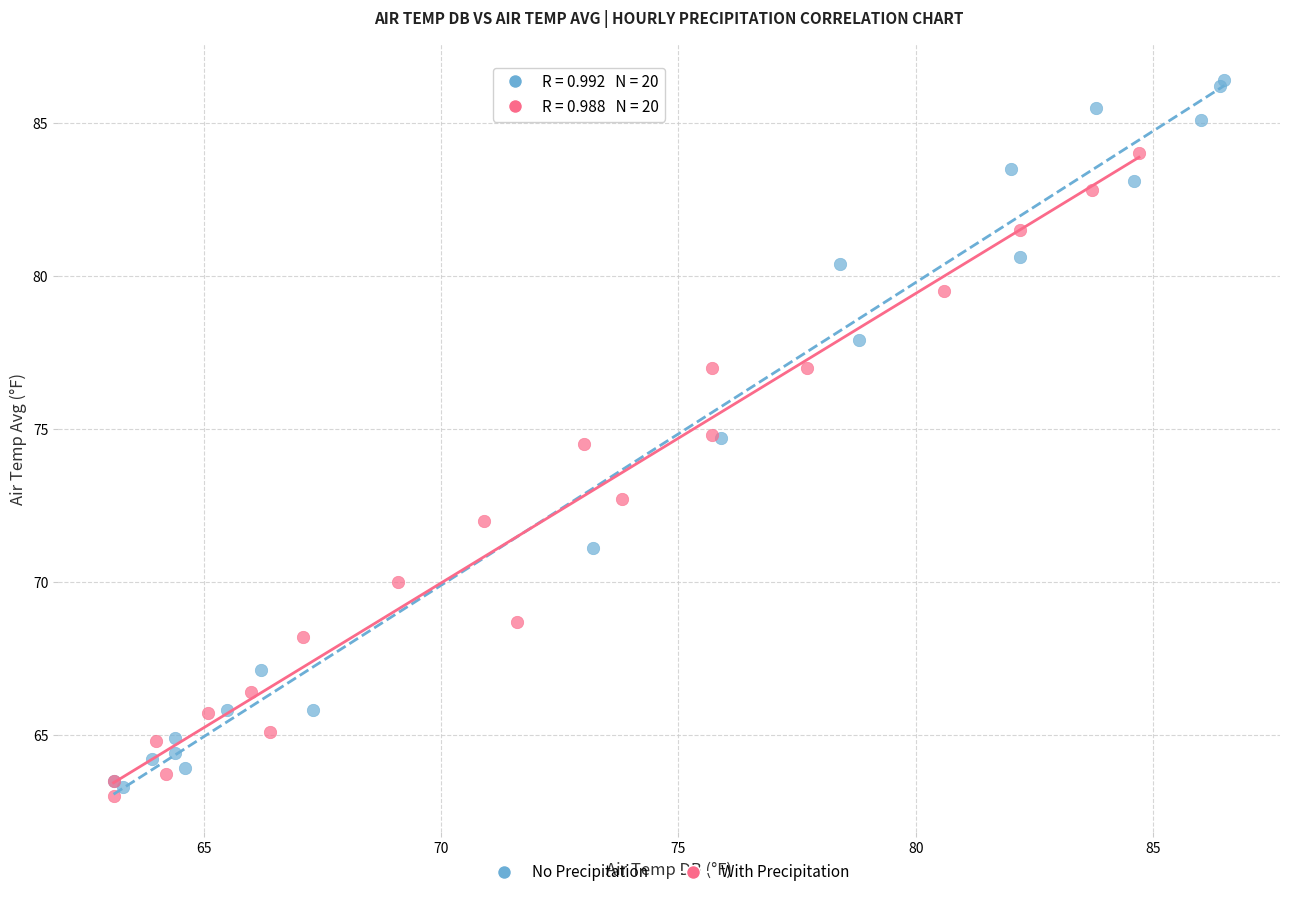

Which series contains the highest Y value?

No Precipitation